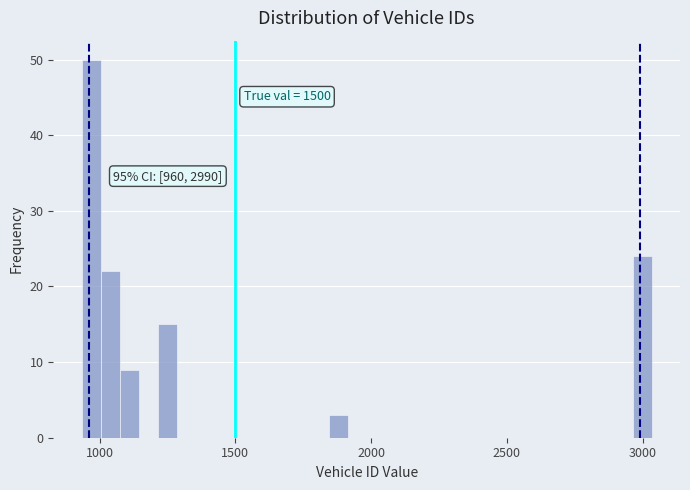

Read against the x-axis, roughly where is the centre of the tallest bar?

950